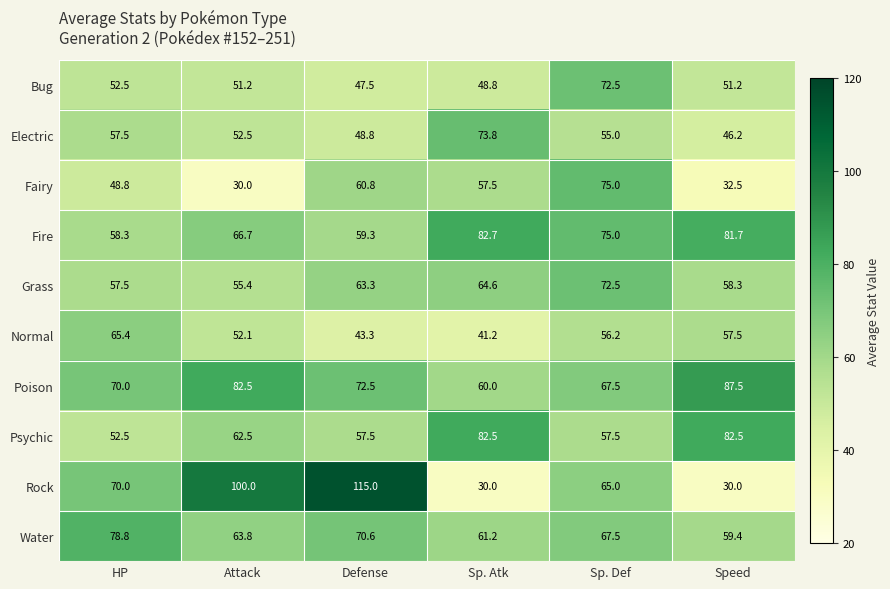

At which category is the sum across all series the highest?

Sp. Def